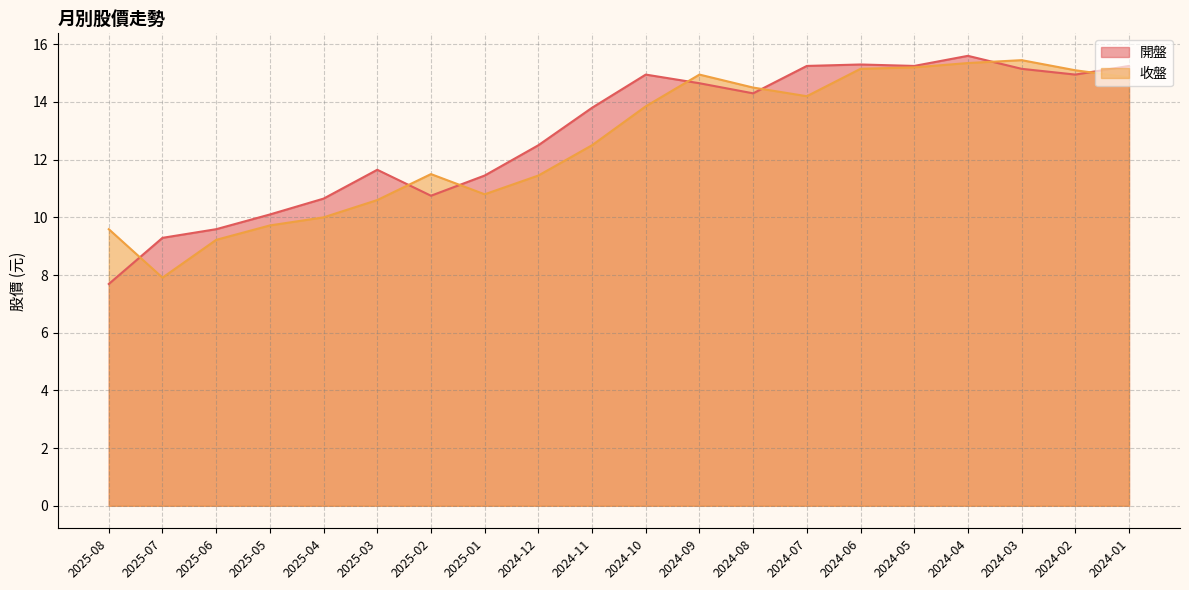

Reading left to right, extract all data points from this chart.

開盤: 2025-08=7.7	2025-07=9.3	2025-06=9.6	2025-05=10.1	2025-04=10.7	2025-03=11.7	2025-02=10.8	2025-01=11.4	2024-12=12.5	2024-11=13.8	2024-10=14.9	2024-09=14.7	2024-08=14.3	2024-07=15.2	2024-06=15.3	2024-05=15.2	2024-04=15.6	2024-03=15.2	2024-02=14.9	2024-01=15.2
收盤: 2025-08=9.6	2025-07=7.9	2025-06=9.2	2025-05=9.7	2025-04=10.0	2025-03=10.6	2025-02=11.5	2025-01=10.8	2024-12=11.4	2024-11=12.5	2024-10=13.8	2024-09=14.9	2024-08=14.5	2024-07=14.2	2024-06=15.2	2024-05=15.2	2024-04=15.3	2024-03=15.4	2024-02=15.1	2024-01=14.8